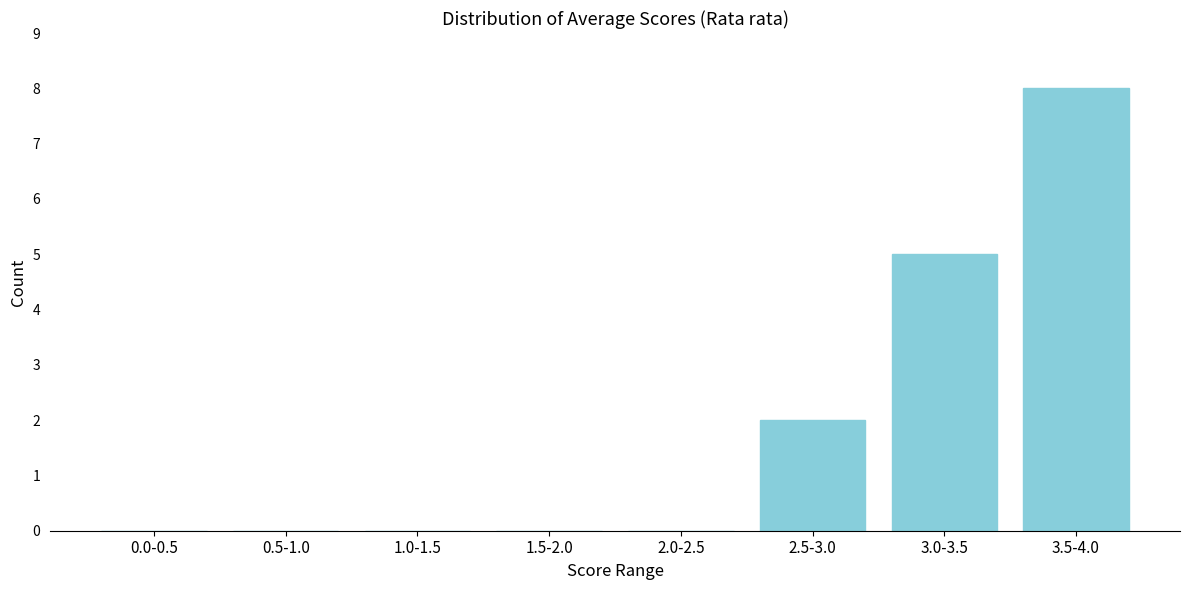

Reading left to right, transcribe all the data shown in this chart.

0.0-0.5=0	0.5-1.0=0	1.0-1.5=0	1.5-2.0=0	2.0-2.5=0	2.5-3.0=2	3.0-3.5=5	3.5-4.0=8